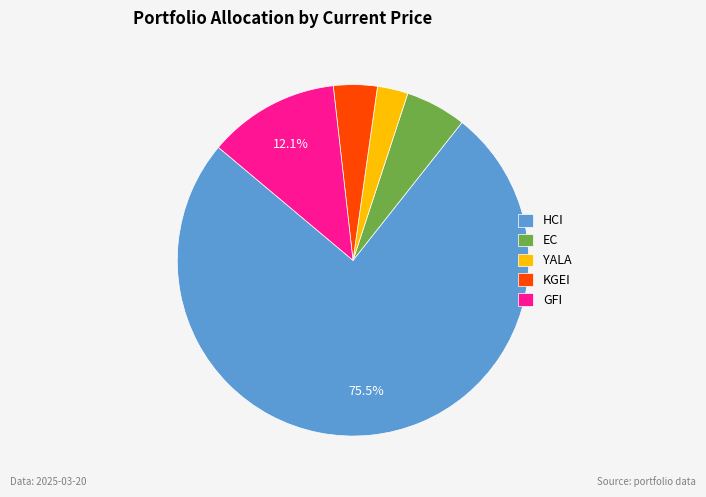

To the nearest percent, what is the difference between the KGEI and EC slice percentages?

2%